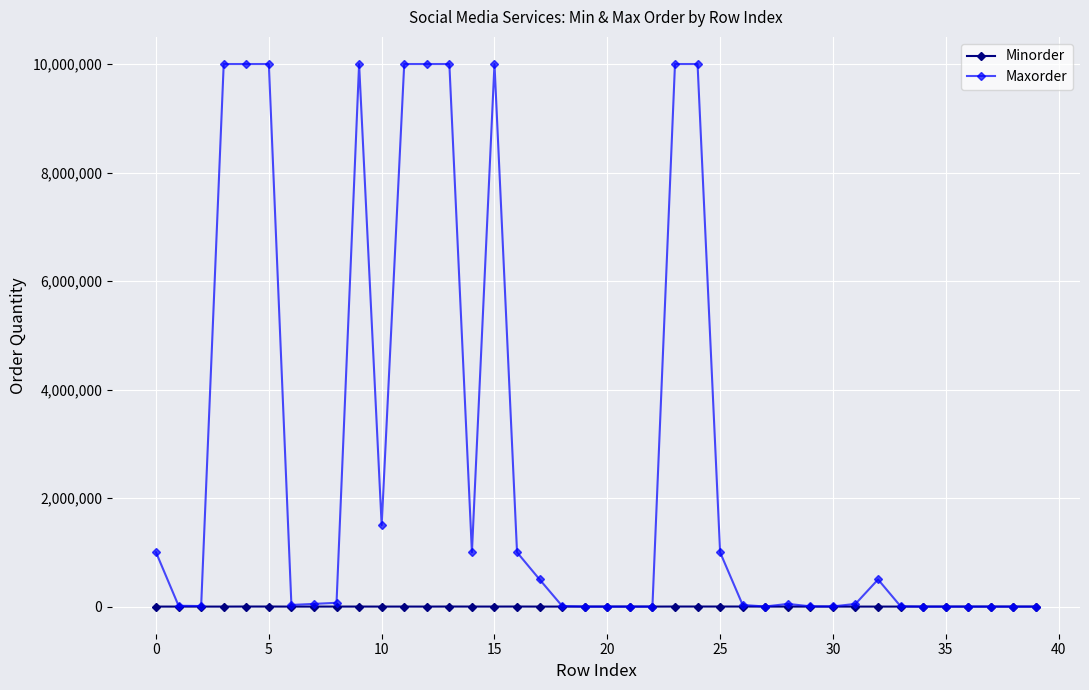

List the series in order of their overall mean, lowest first.

Minorder, Maxorder